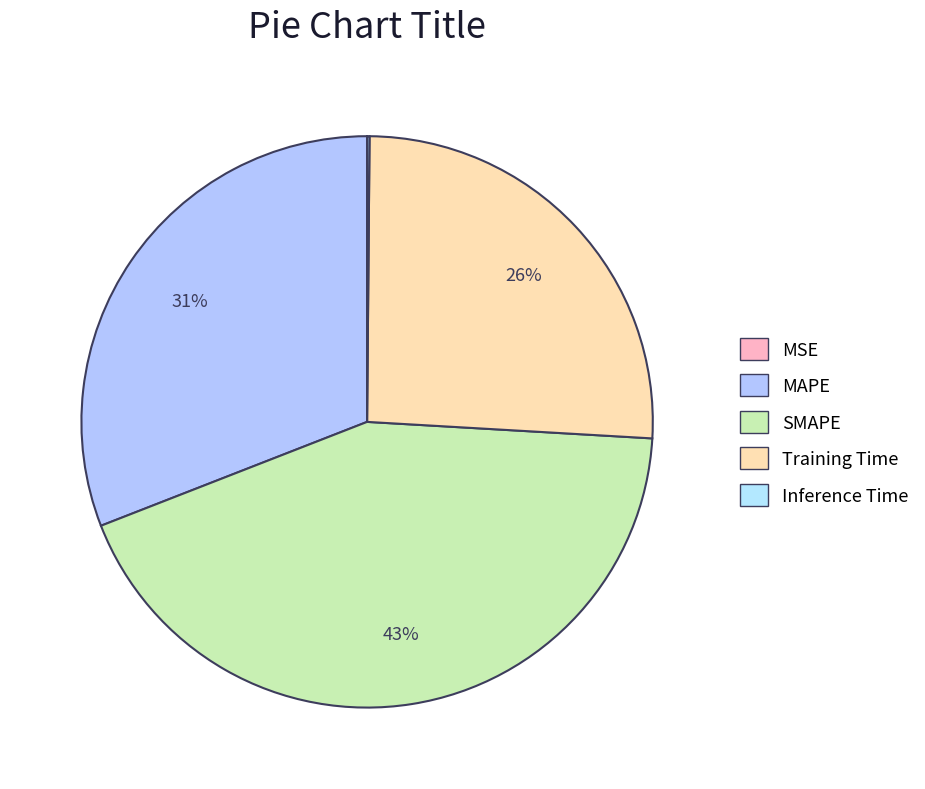

Combined, do Training Time and MAPE account for over 50%?

Yes